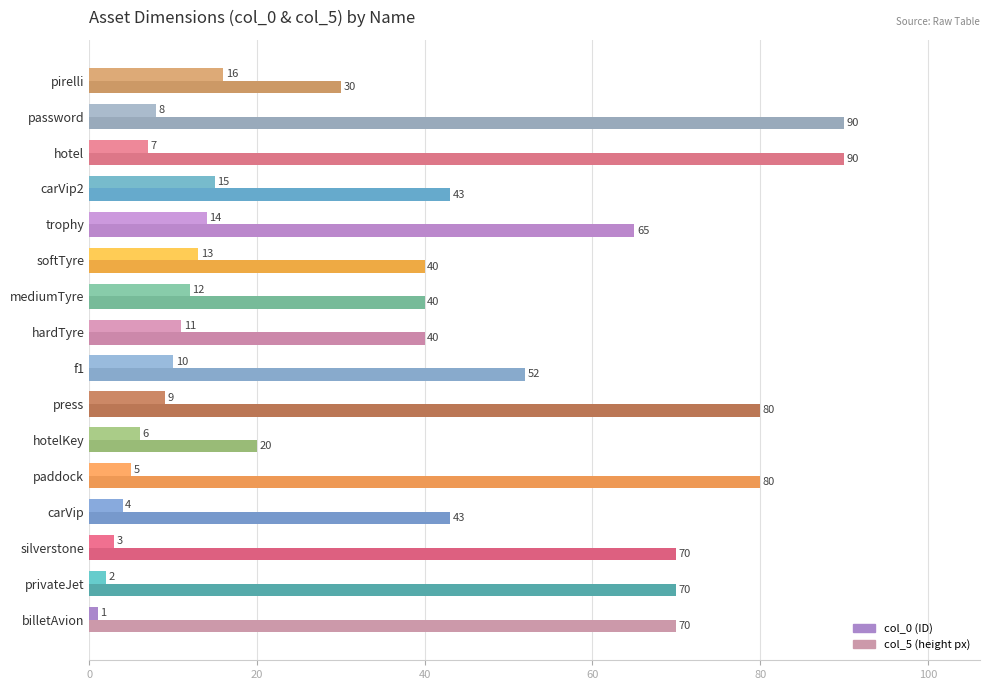

What is the greatest value displayed?

90